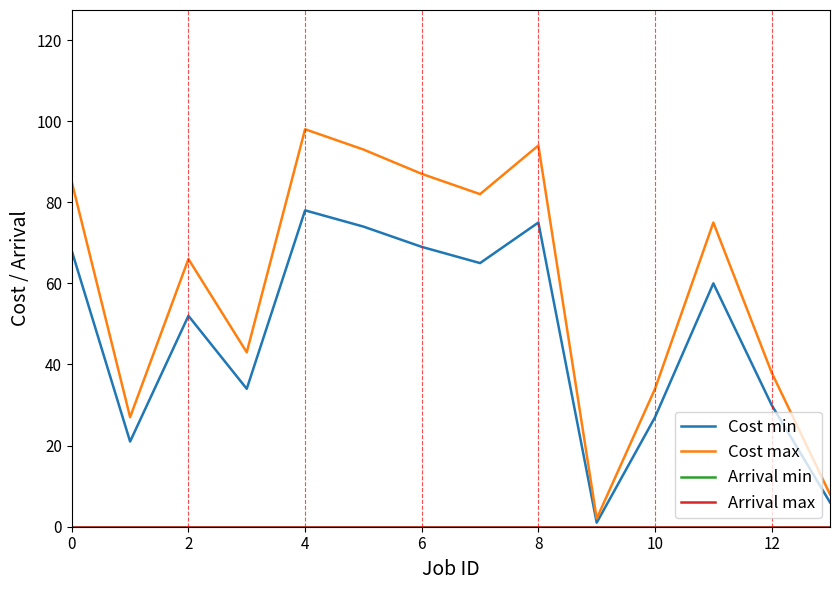

Does the chart display data point markers on the line(s)?

No